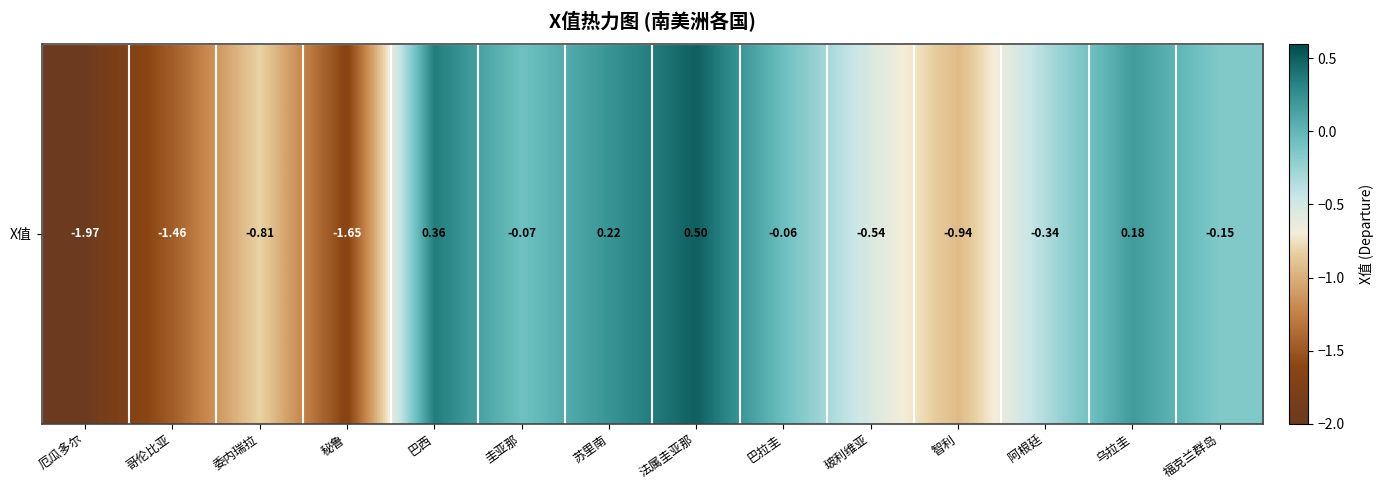

The value at 巴西 is 0.4. True or false?

True